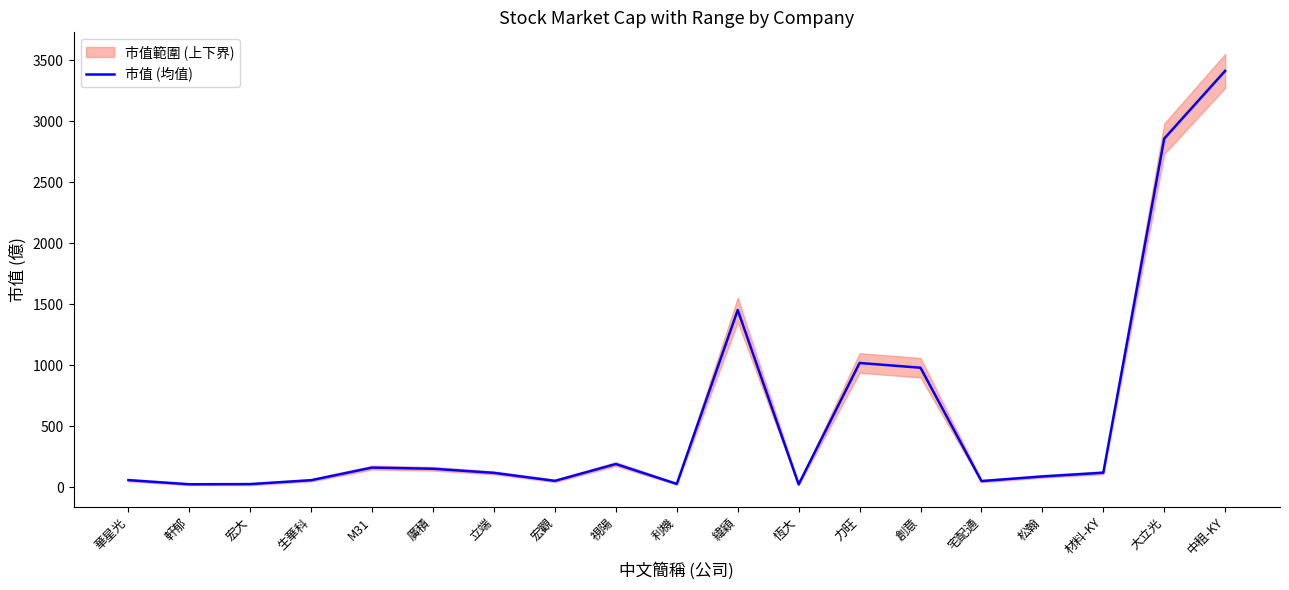

Reading left to right, list all the values displayed in this chart.

華星光=57.0	軒郁=23.1	宏大=24.6	生華科=56.4	M31=159.8	廣積=150.3	立端=116.6	宏觀=51.0	視陽=189.0	利機=26.0	緯穎=1451.2	恆大=22.4	力旺=1017.1	創意=978.3	宅配通=49.2	松翰=87.3	材料-KY=117.8	大立光=2856.2	中租-KY=3411.2